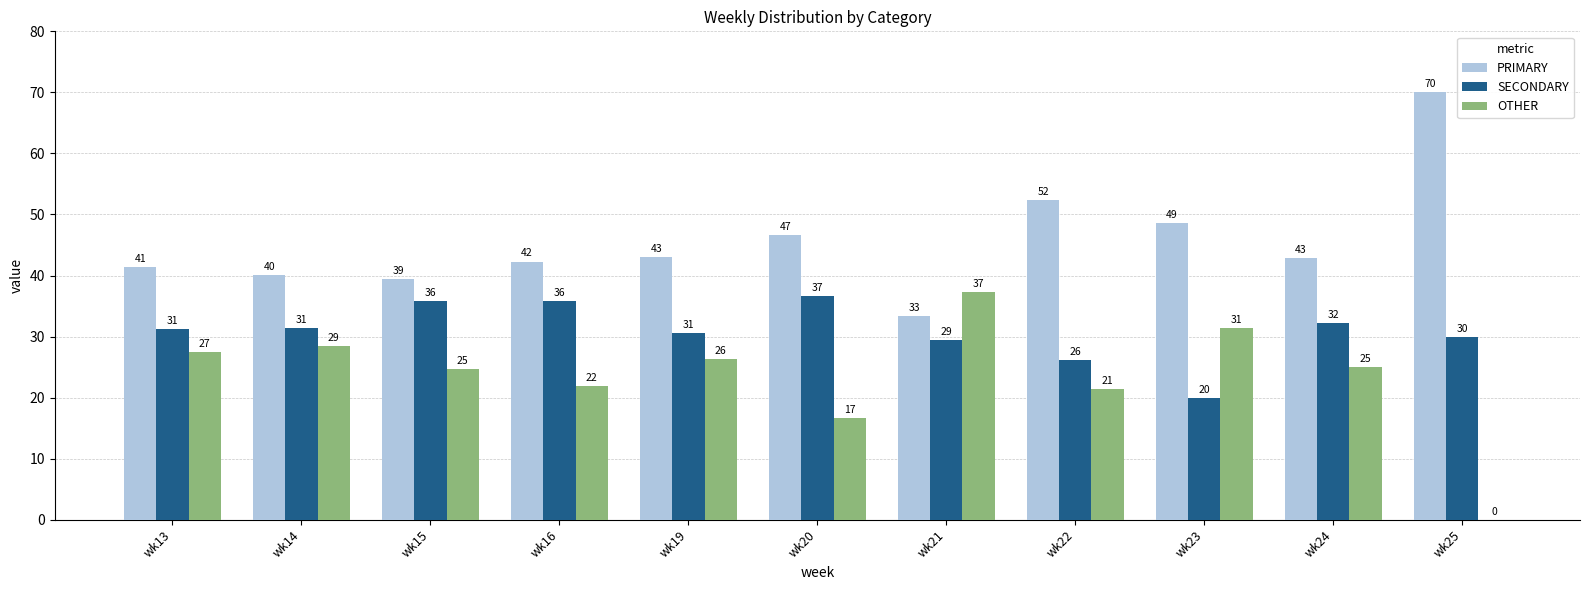

Reading left to right, list all the values displayed in this chart.

PRIMARY: wk13=41.4	wk14=40.1	wk15=39.5	wk16=42.3	wk19=43.1	wk20=46.7	wk21=33.3	wk22=52.4	wk23=48.6	wk24=42.9	wk25=70.0
SECONDARY: wk13=31.2	wk14=31.4	wk15=35.9	wk16=35.8	wk19=30.6	wk20=36.7	wk21=29.4	wk22=26.2	wk23=20.0	wk24=32.1	wk25=30.0
OTHER: wk13=27.5	wk14=28.5	wk15=24.6	wk16=21.9	wk19=26.4	wk20=16.7	wk21=37.3	wk22=21.4	wk23=31.4	wk24=25.0	wk25=0.0